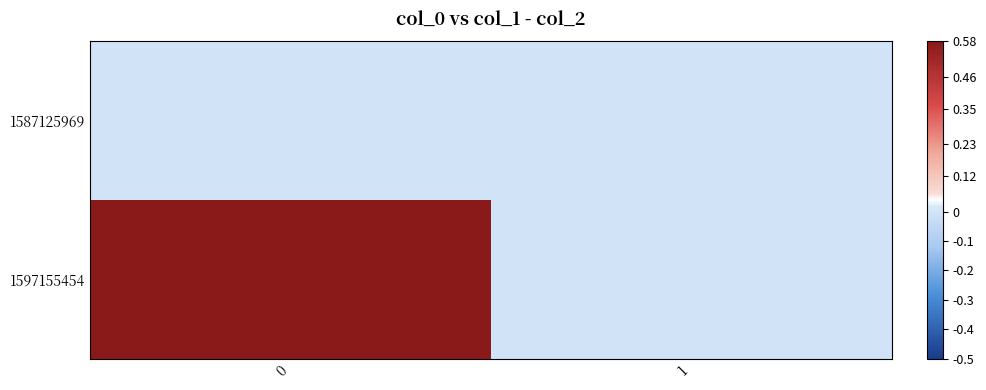

How many distinct data groups are displayed?

2